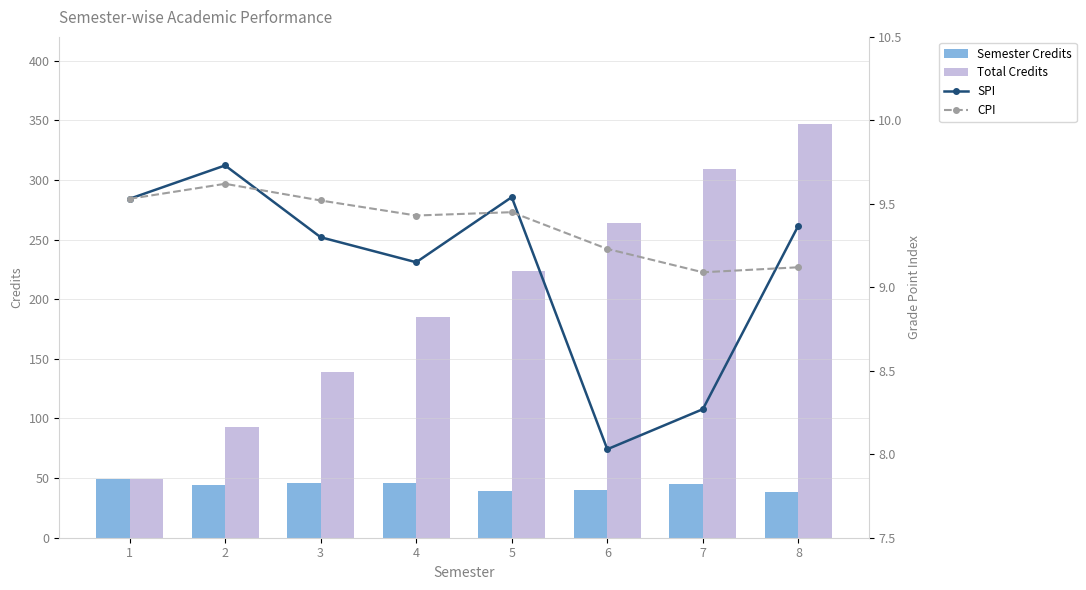

What is the difference between the second highest and second lowest values in the Total Credits series?

216